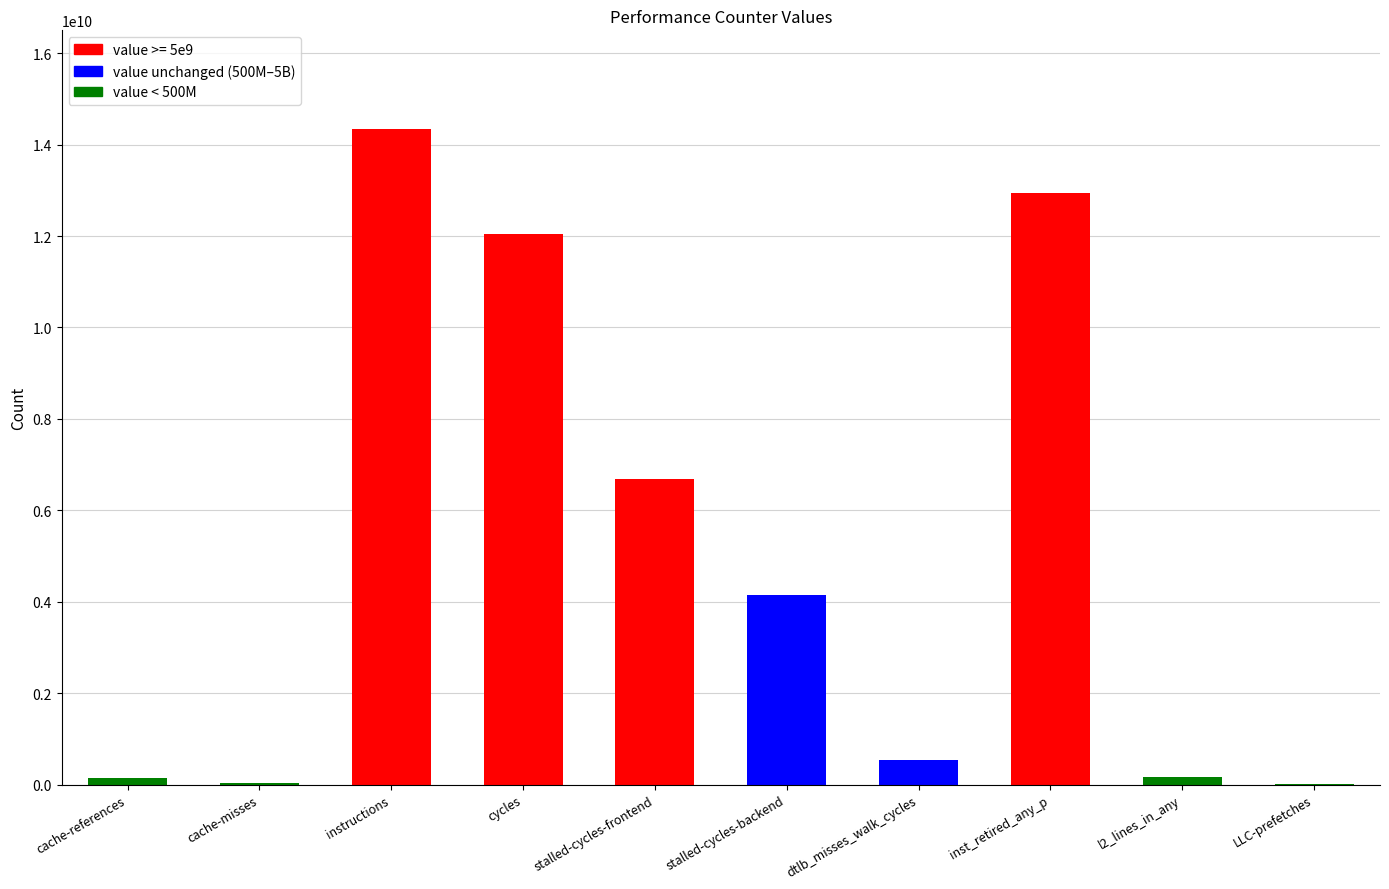

Does the chart contain any negative values?

No